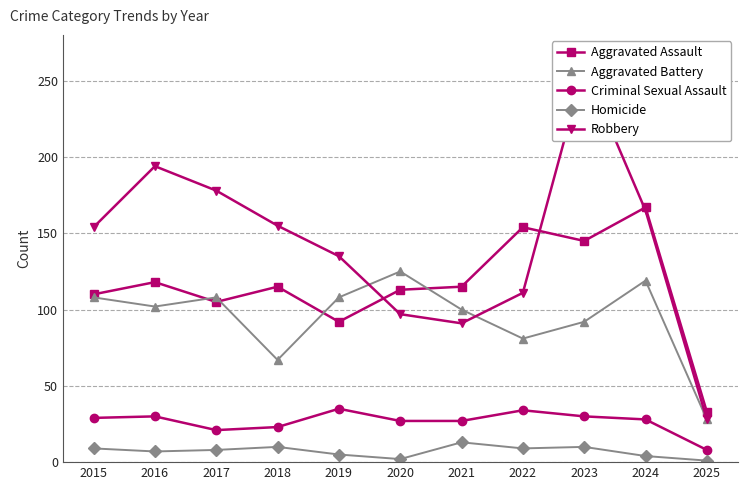

Reading left to right, what are all the values shown in this chart?

Aggravated Assault: 2015=110	2016=118	2017=105	2018=115	2019=92	2020=113	2021=115	2022=154	2023=145	2024=167	2025=33
Aggravated Battery: 2015=108	2016=102	2017=108	2018=67	2019=108	2020=125	2021=100	2022=81	2023=92	2024=119	2025=28
Criminal Sexual Assault: 2015=29	2016=30	2017=21	2018=23	2019=35	2020=27	2021=27	2022=34	2023=30	2024=28	2025=8
Homicide: 2015=9	2016=7	2017=8	2018=10	2019=5	2020=2	2021=13	2022=9	2023=10	2024=4	2025=1
Robbery: 2015=154	2016=194	2017=178	2018=155	2019=135	2020=97	2021=91	2022=111	2023=259	2024=165	2025=28